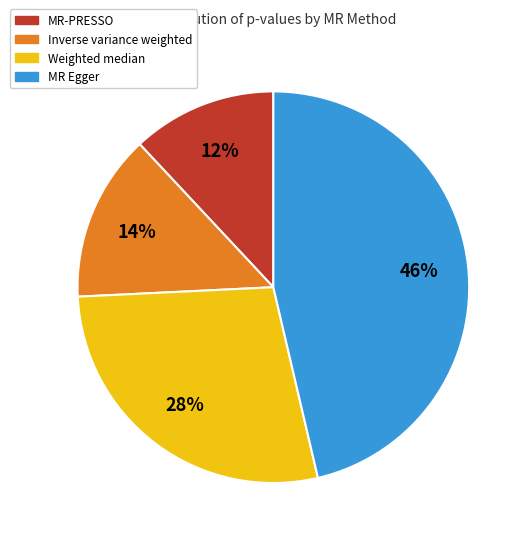

Between MR-PRESSO and Inverse variance weighted, which is larger?

Inverse variance weighted